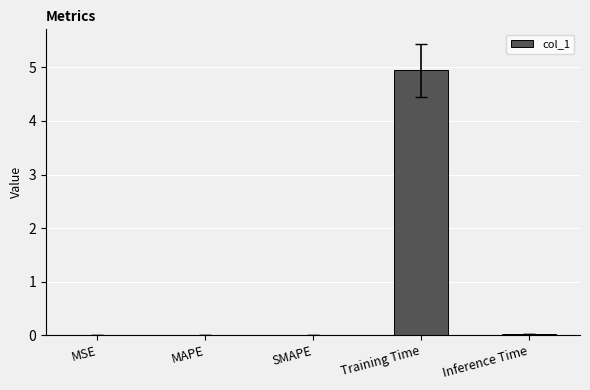

What is the sum of all values?

5.0